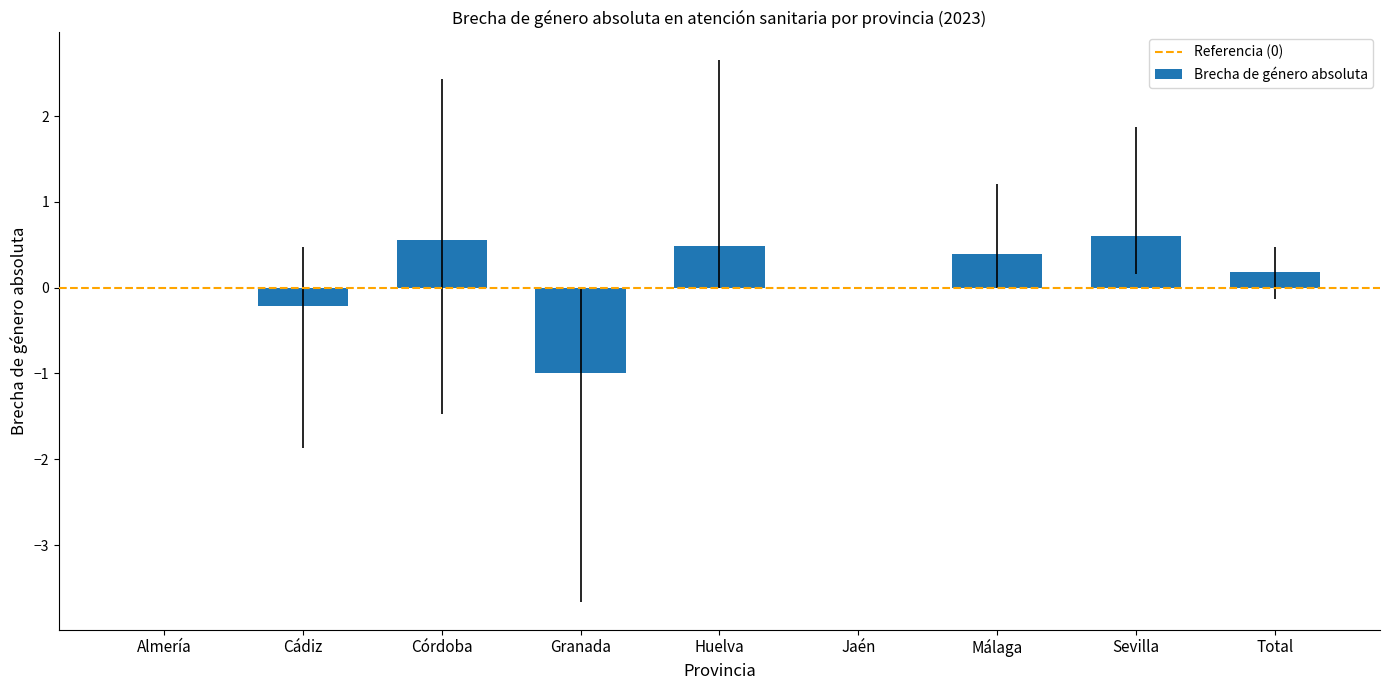

What is the change in value from Almería to Córdoba?

+0.6